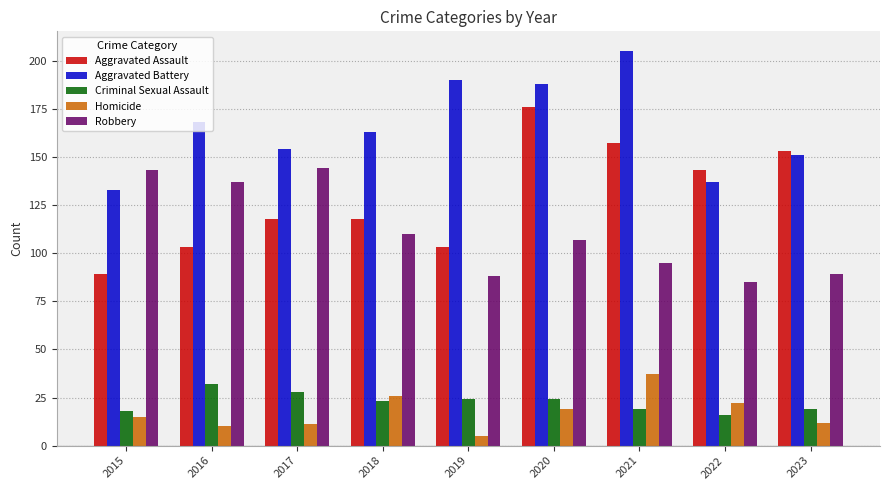

Is it true that Aggravated Battery equals 278 at 2020?

False